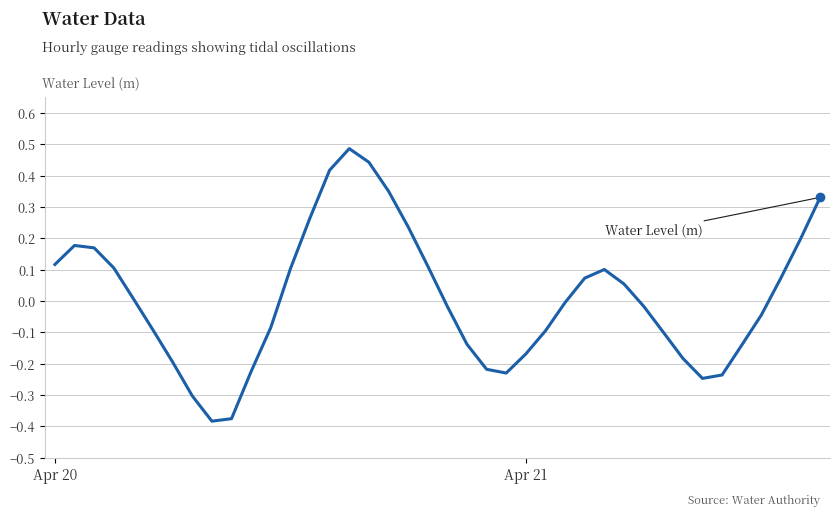

Count the number of data series in this chart.

1